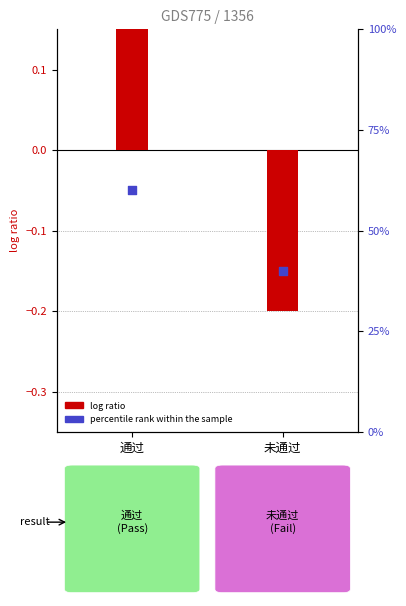

At how many categories does at least one series exceed 57?

1